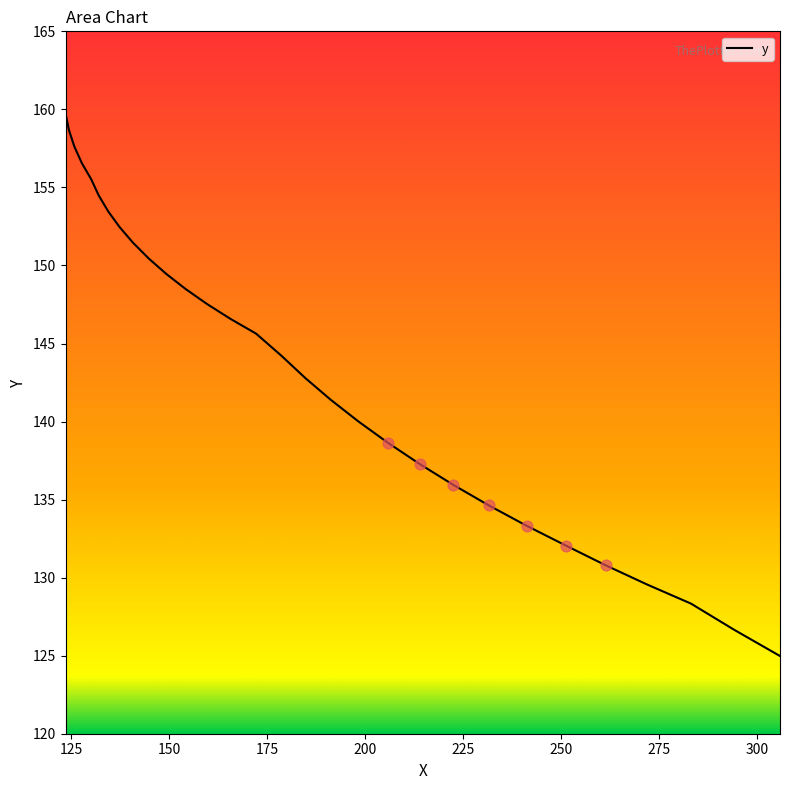

What is the maximum value shown in the chart?

159.7